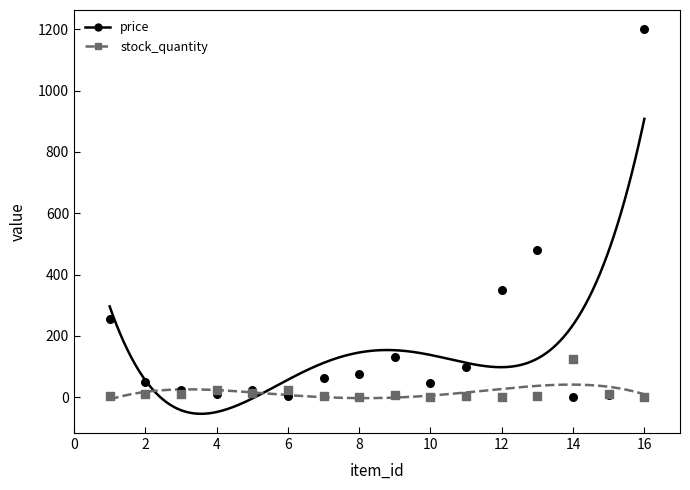

Which series contains the highest Y value?

price